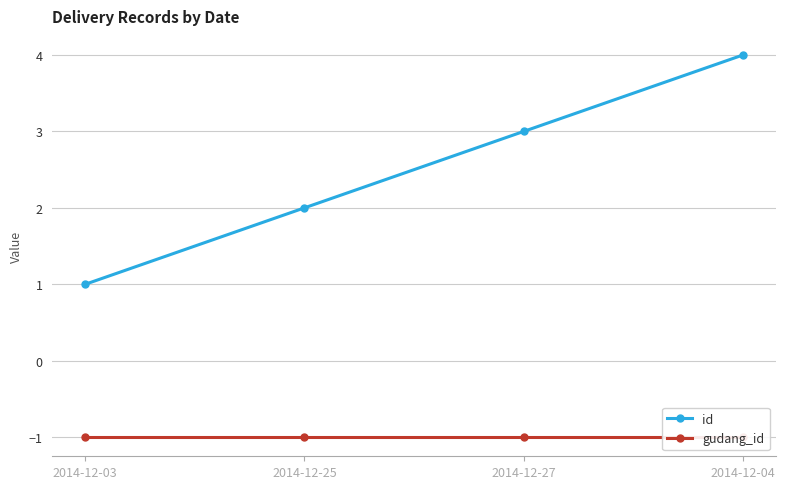

Reading left to right, list all the values displayed in this chart.

id: 1	2	3	4
gudang_id: -1	-1	-1	-1